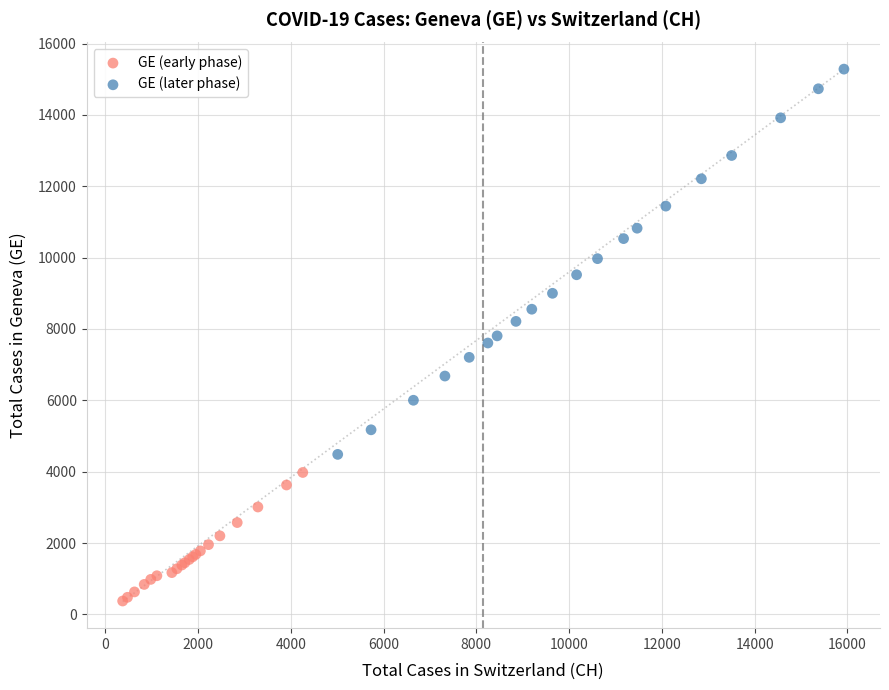

Which series reaches the maximum Y coordinate?

GE (later phase)